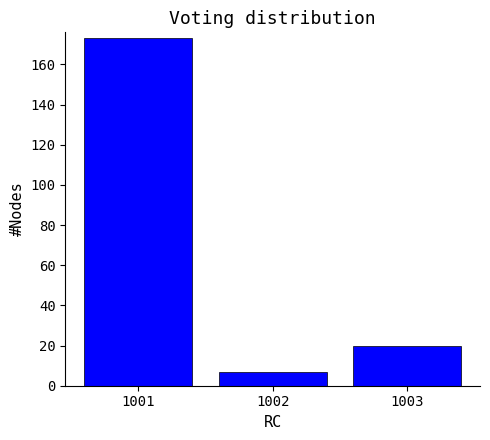

Reading left to right, list all the values displayed in this chart.

1001=173	1002=7	1003=20